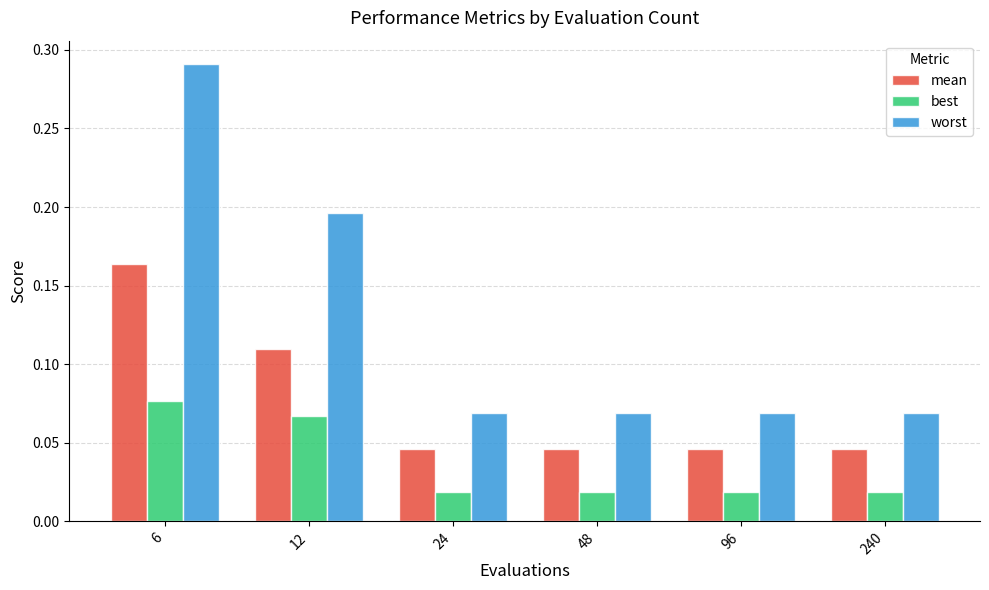

True or false: worst has a value of 0.0 at 96.

False